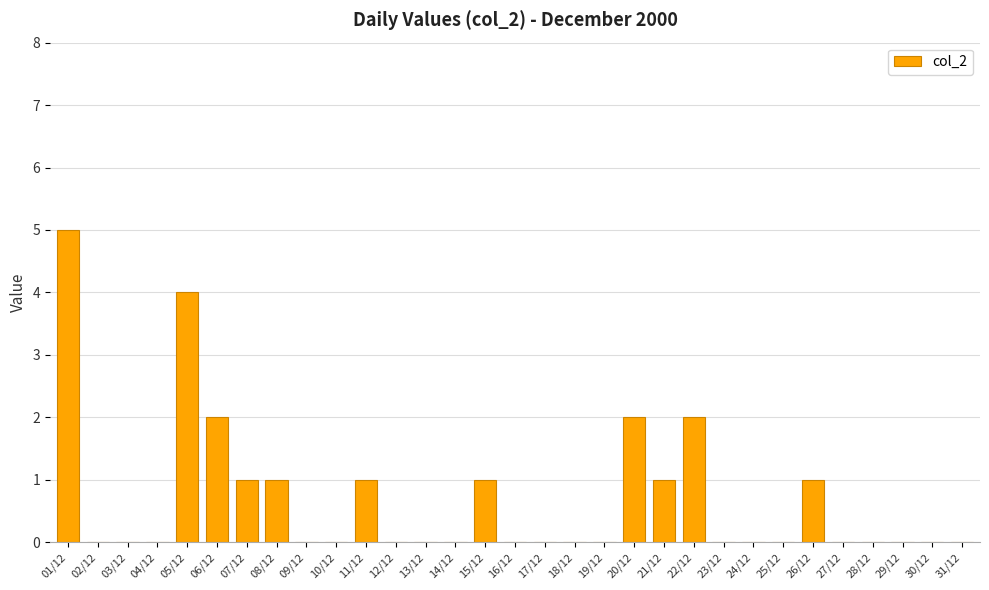

The chart shows a value of 0 at 25/12. True or false?

True